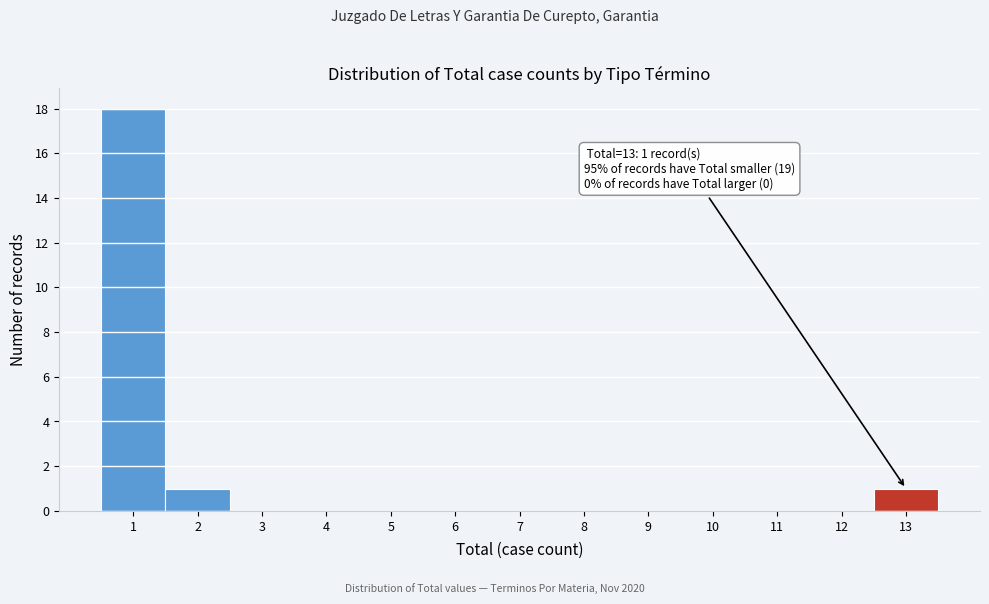

Over which range of the x-axis is the bar tallest?

0.5 to 1.5